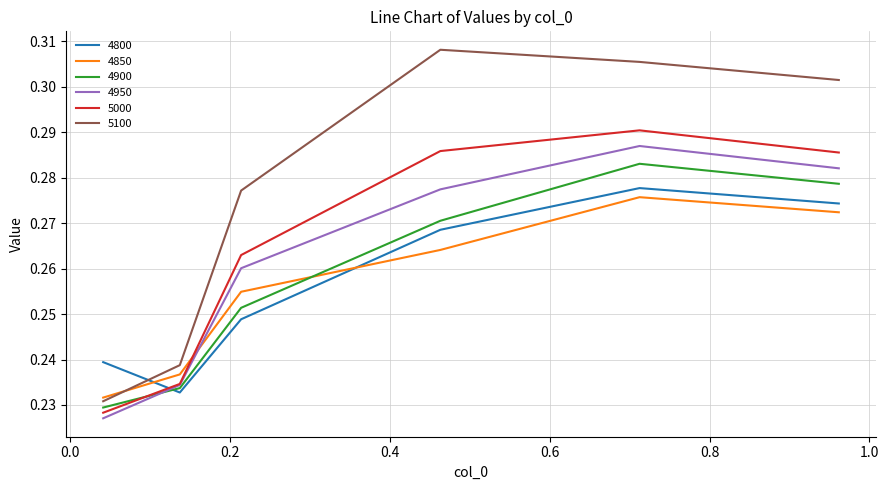

Count the number of categories in the chart.

6